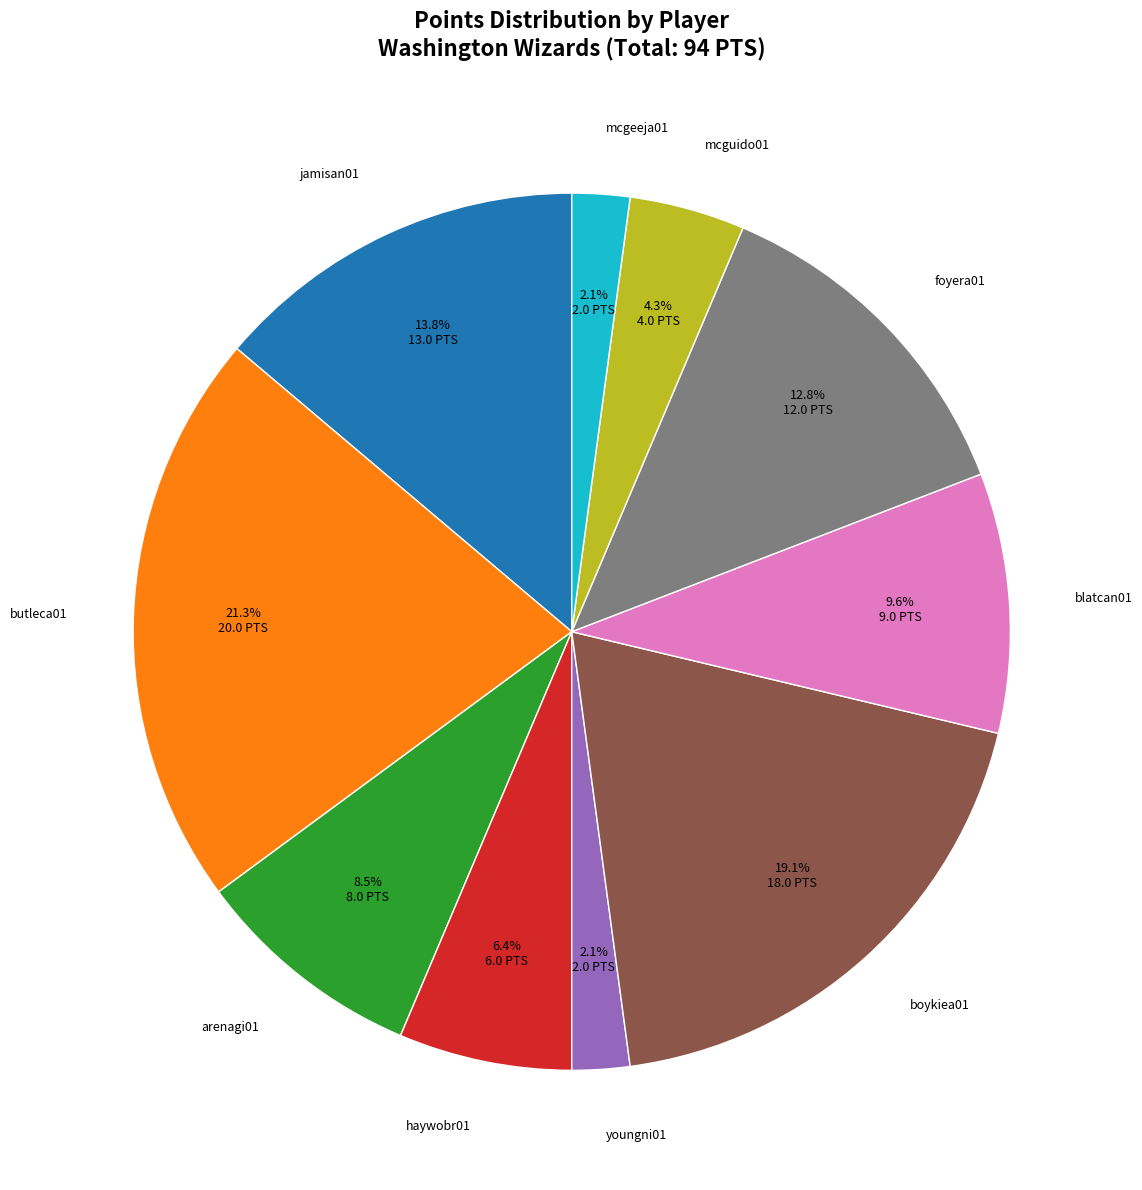

Count the number of slices in the pie.

10